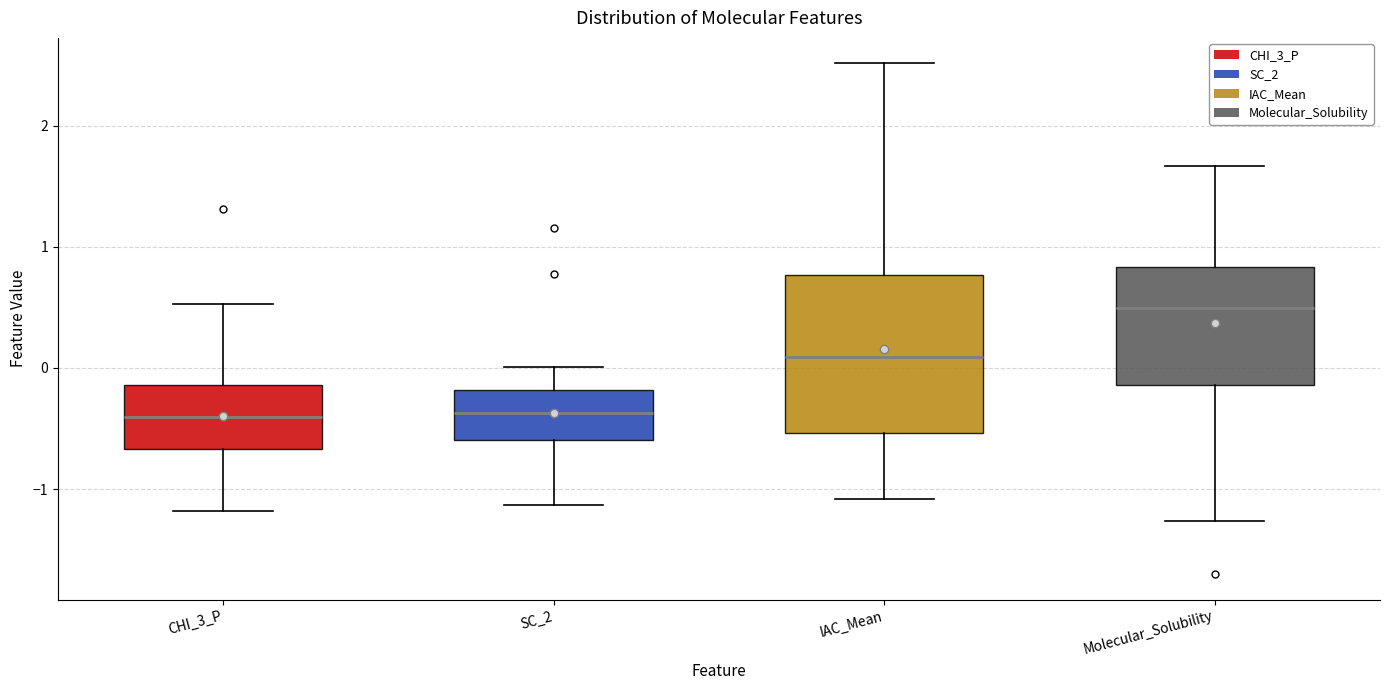

Which box's median line is the highest?

Molecular_Solubility